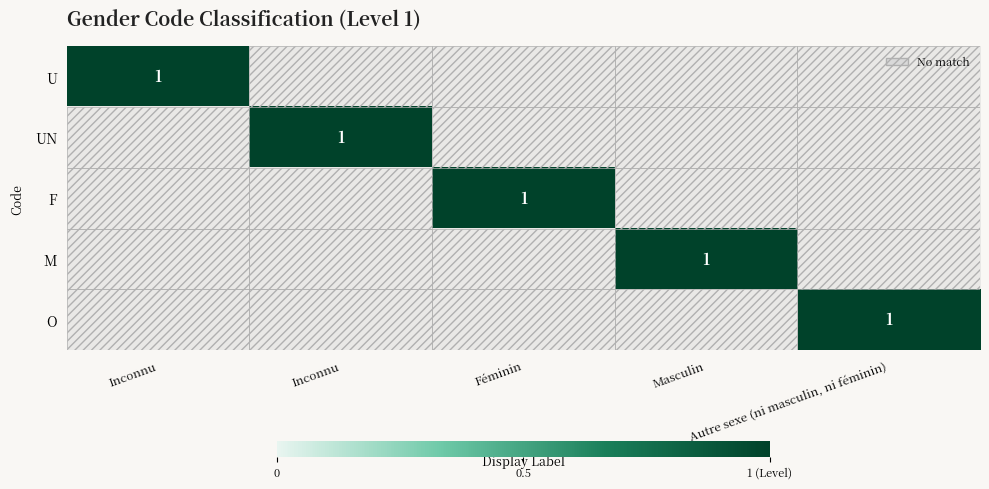

At Masculin, list the series in order from smallest to largest.

U, UN, F, M, O